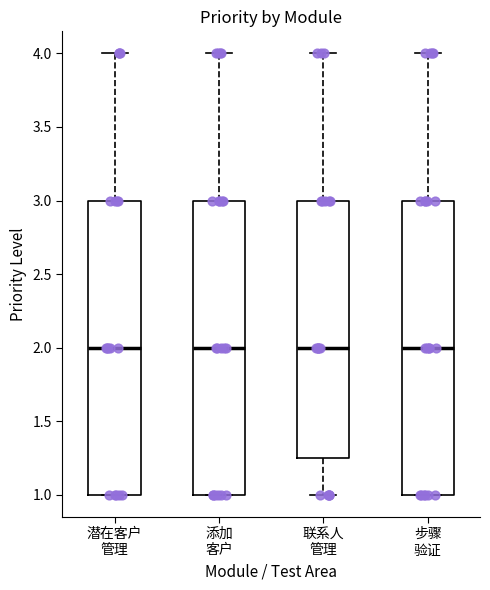

Reading left to right, transcribe this box plot: for each box, give where its median line is, the range the box spans, and where its two whiskers end, as read against the y-axis. The values are not printed on the chart, so give them approximately, as read against the axis.

潜在客户 管理: median 2.00, box 1.00 to 3.00, whiskers 1.00 to 4.00
添加 客户: median 2.00, box 1.00 to 3.00, whiskers 1.00 to 4.00
联系人 管理: median 2.00, box 1.25 to 3.00, whiskers 1.00 to 4.00
步骤 验证: median 2.00, box 1.00 to 3.00, whiskers 1.00 to 4.00